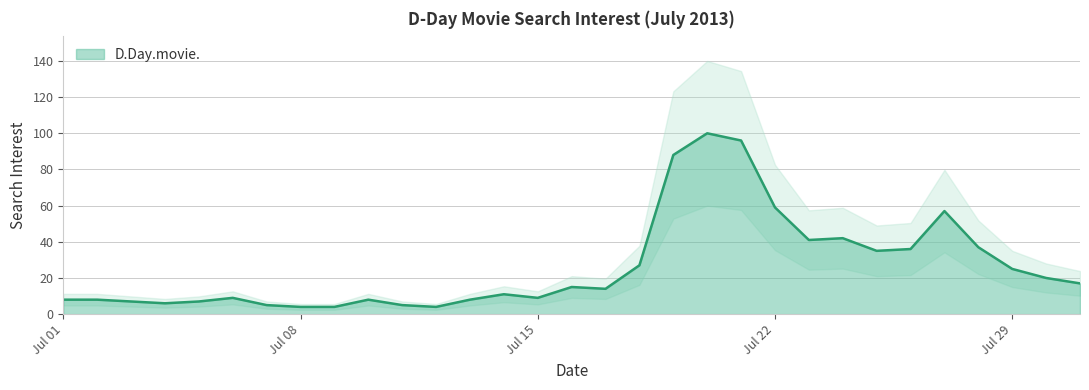

Which category has the highest value across all series?

2013-07-20